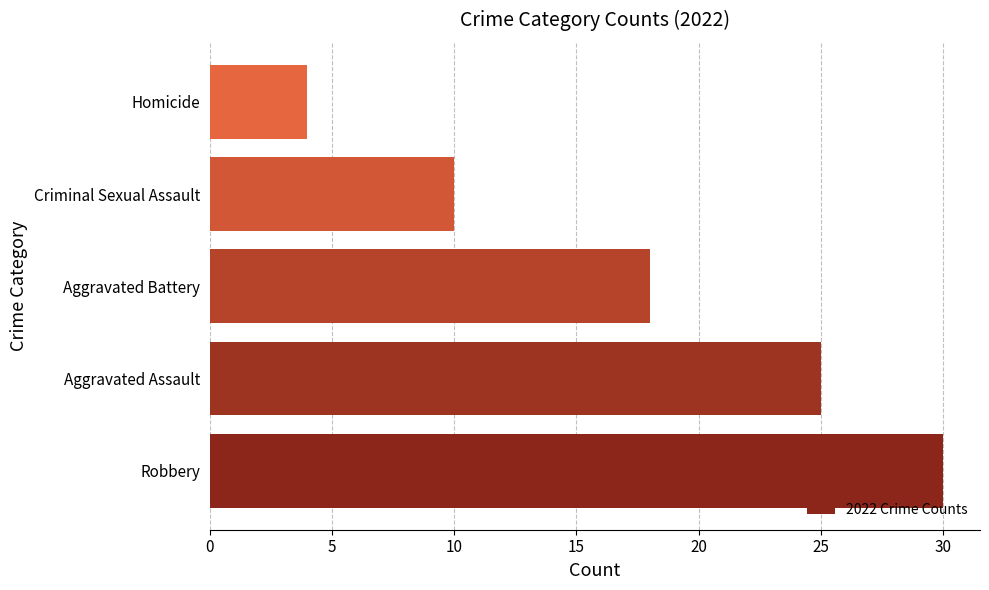

List the labels in order of value, largest first.

Robbery, Aggravated Assault, Aggravated Battery, Criminal Sexual Assault, Homicide